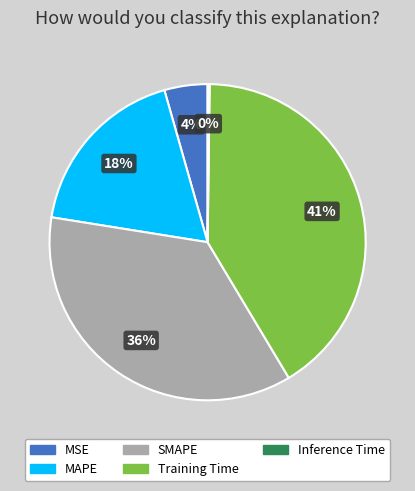

Which has a higher value, Training Time or MAPE?

Training Time